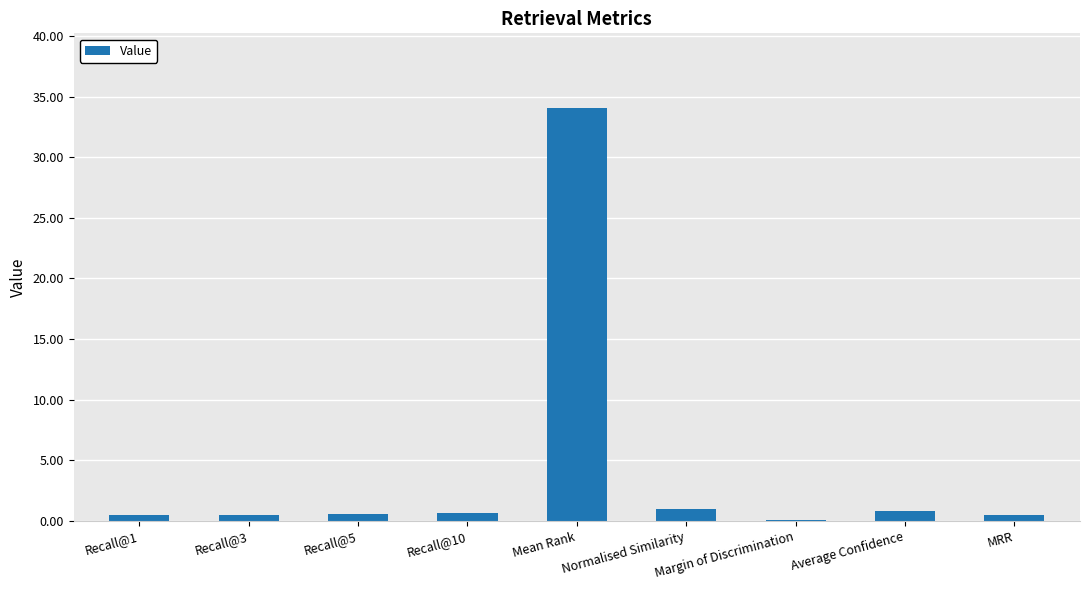

The chart shows a value of 0.9 at Normalised Similarity. True or false?

True